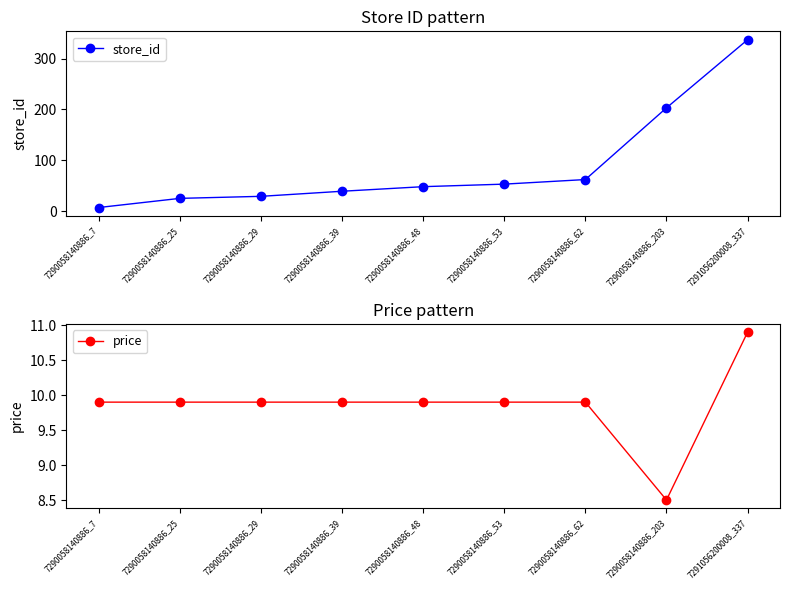

At which category is the sum across all series the highest?

7291056200008_337